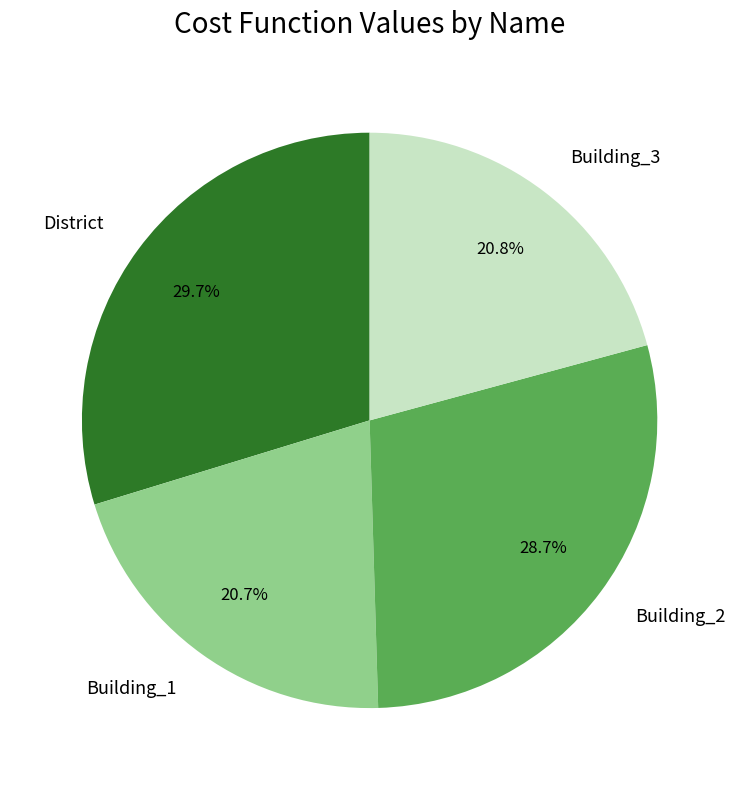

Is there any slice that represents more than half of the pie?

No